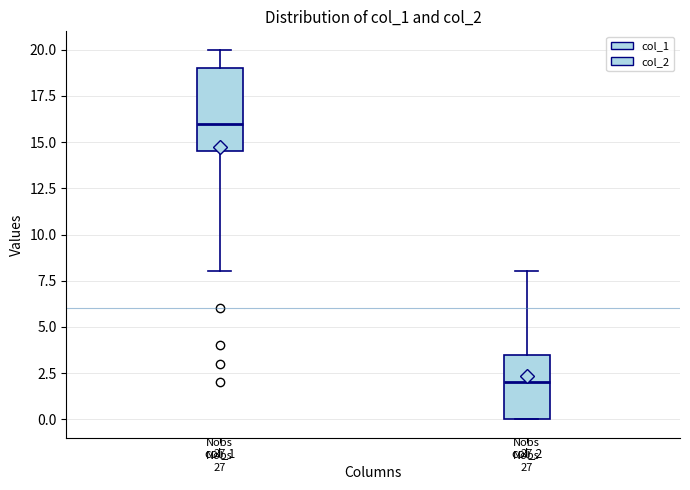

Reading left to right, read every box against the y-axis: the position of its median line, the range the box covers, and the ends of its whiskers. The values are not printed on the chart, so give them approximately, as read against the axis.

col_1: median 16.0, box 14.5 to 19.0, whiskers 8.0 to 20.0
col_2: median 2.0, box 0.0 to 3.5, whiskers 0.0 to 8.0